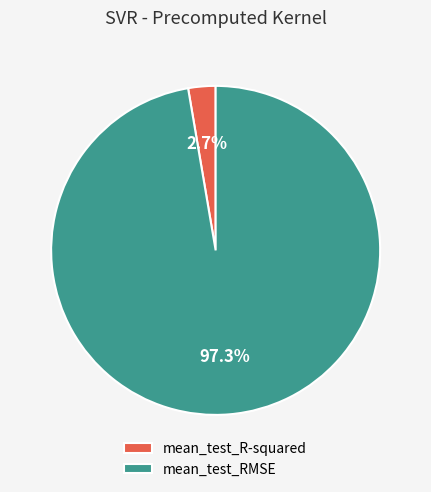

Is it true that mean_test_RMSE is 97% of the pie?

True